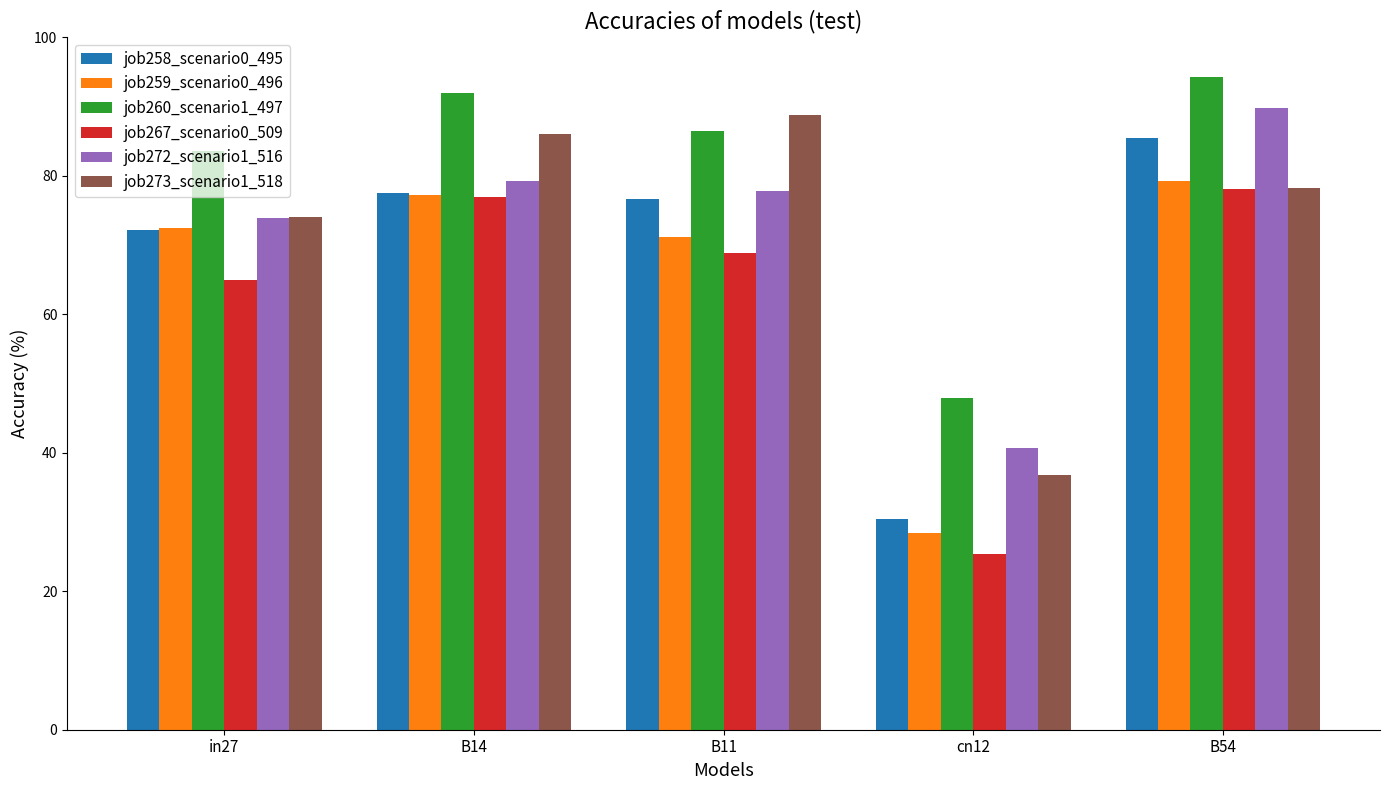

Does the chart contain any negative values?

No